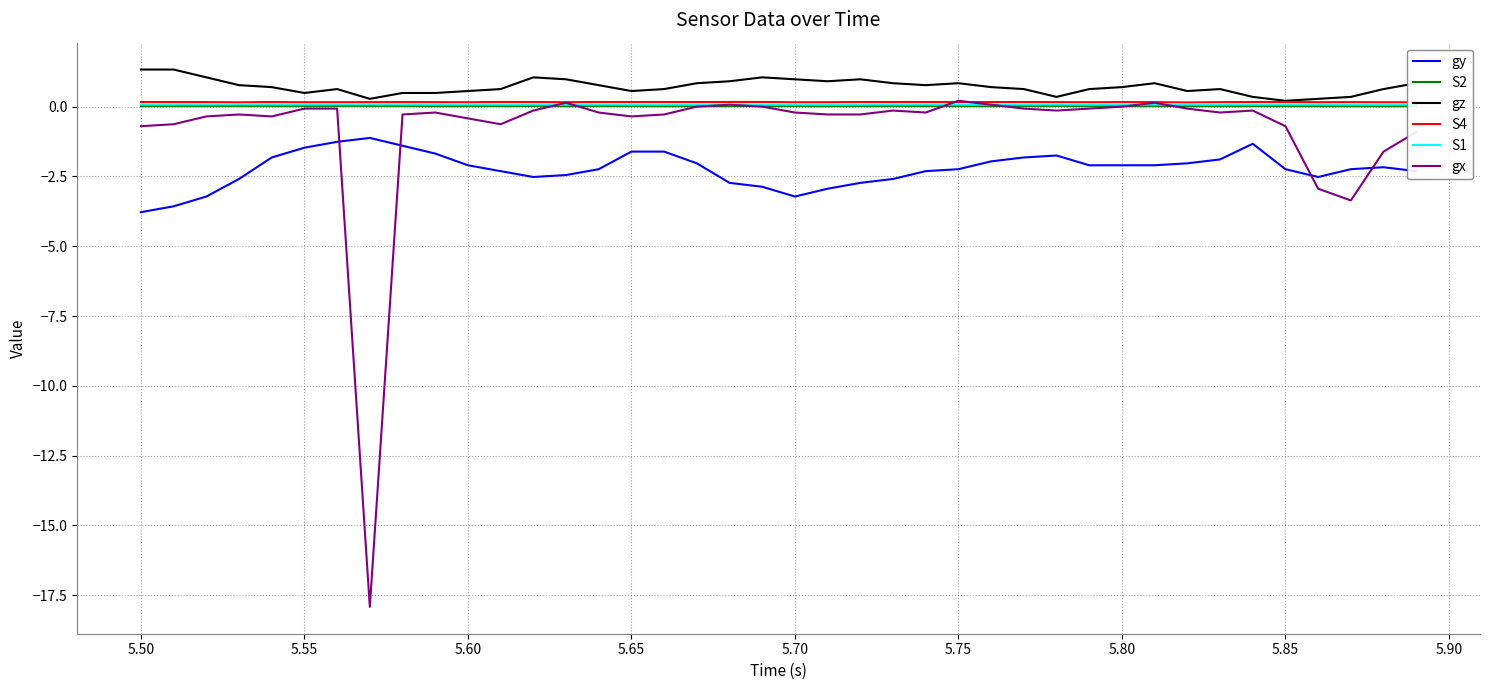

How many lines are shown in the chart?

6